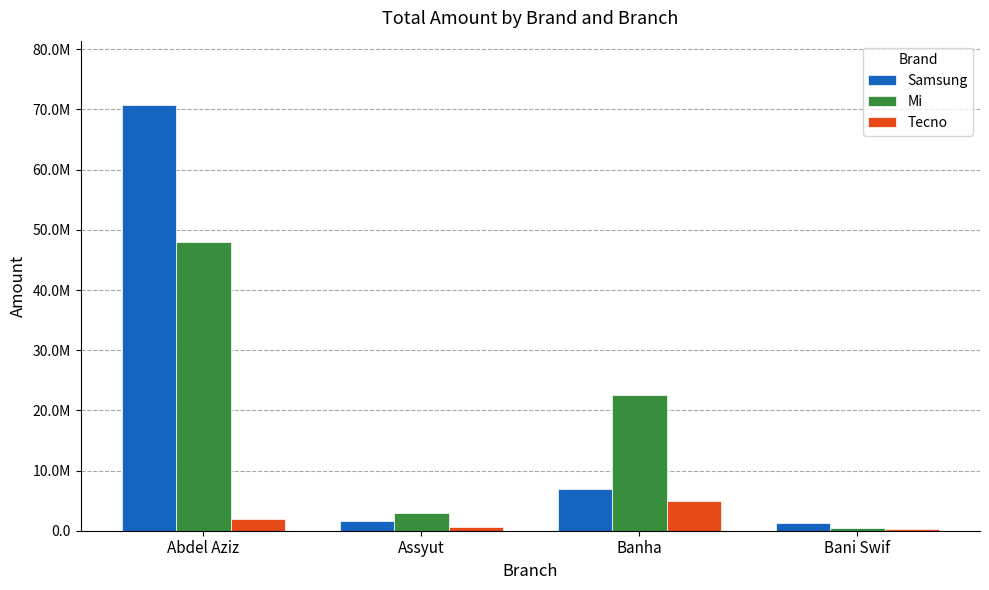

What position from the left is Banha?

3